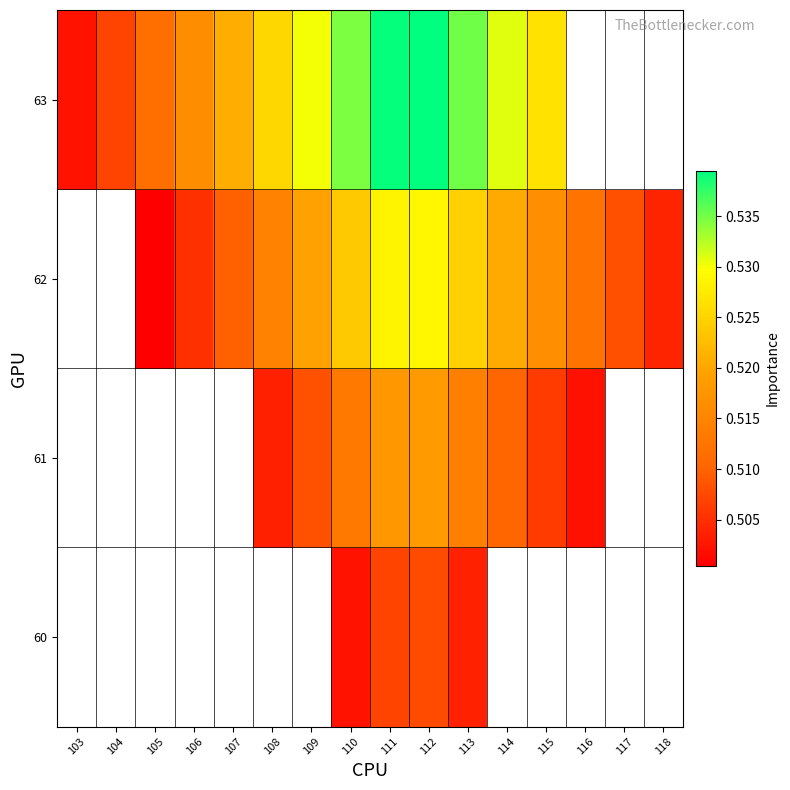

Which category has the lowest value across all series?

105